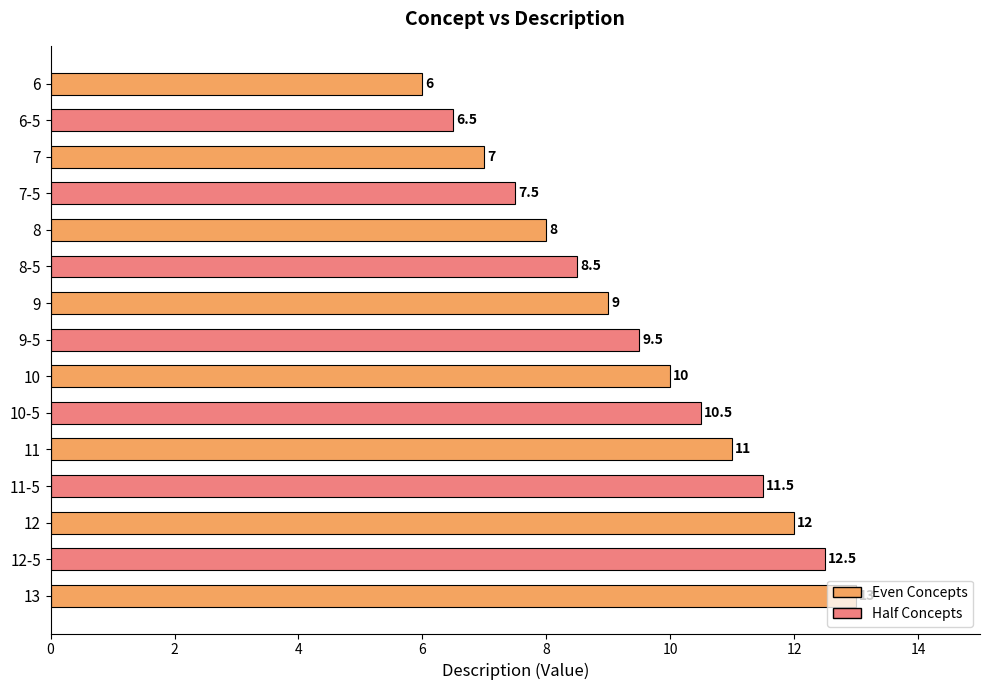

Are the bars grouped side by side (vs. stacked)?

No